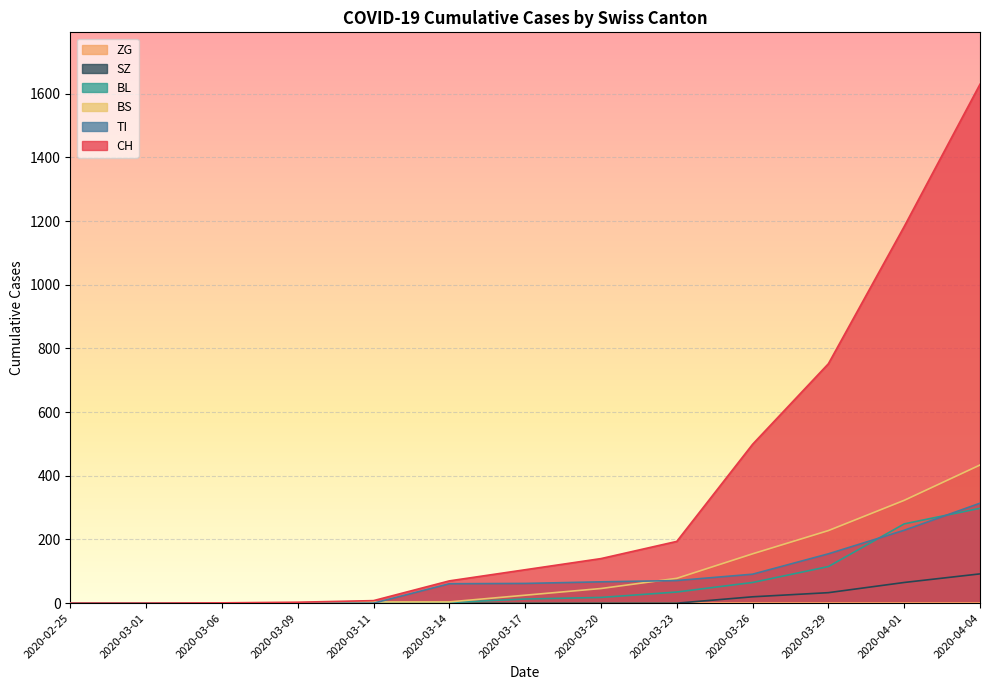

At which label does BS first exceed 228?

2020-04-01